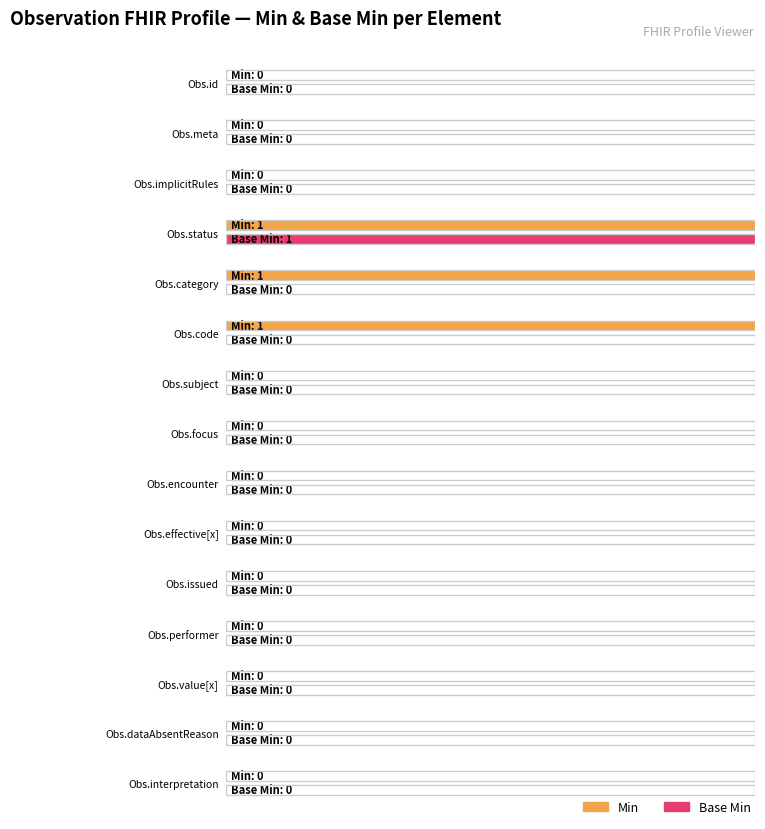

How many values in Base Min are above zero?

1